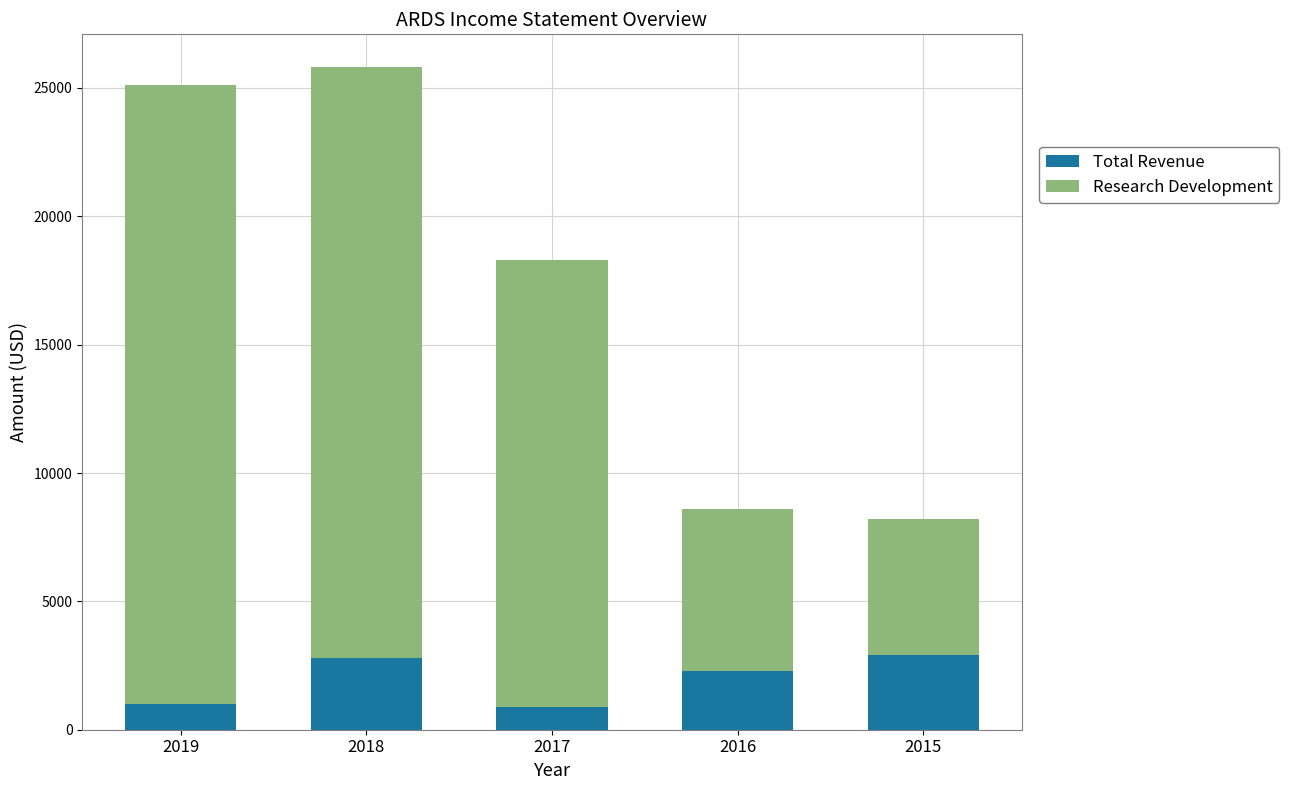

What is the total value across all series at 2019?

25100